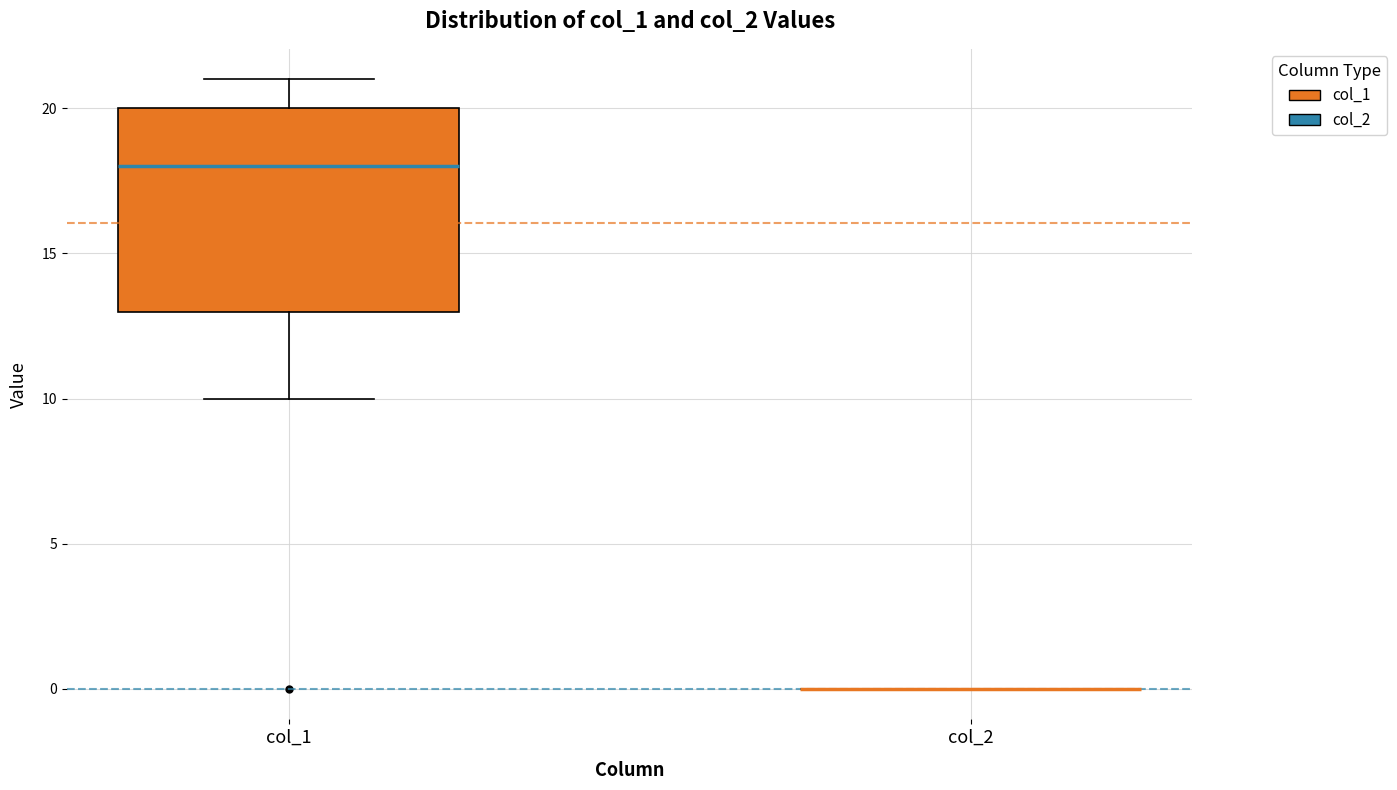

Reading left to right, read every box against the y-axis: the position of its median line, the range the box covers, and the ends of its whiskers. The values are not printed on the chart, so give them approximately, as read against the axis.

col_1: median 18, box 13 to 20, whiskers 10 to 21
col_2: box collapsed to a line at 0, whiskers 0 to 0